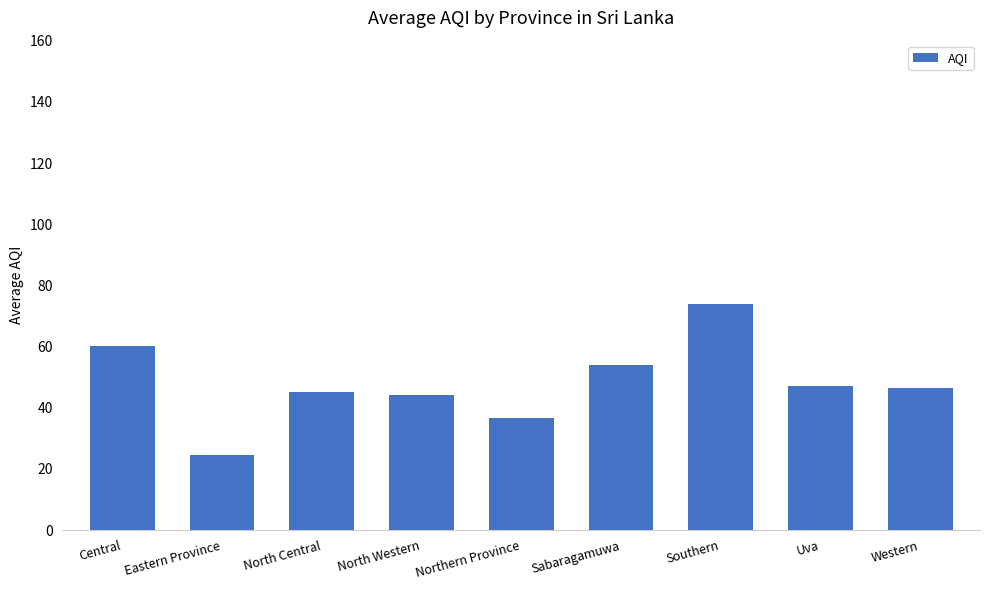

How many bars are there in total?

9